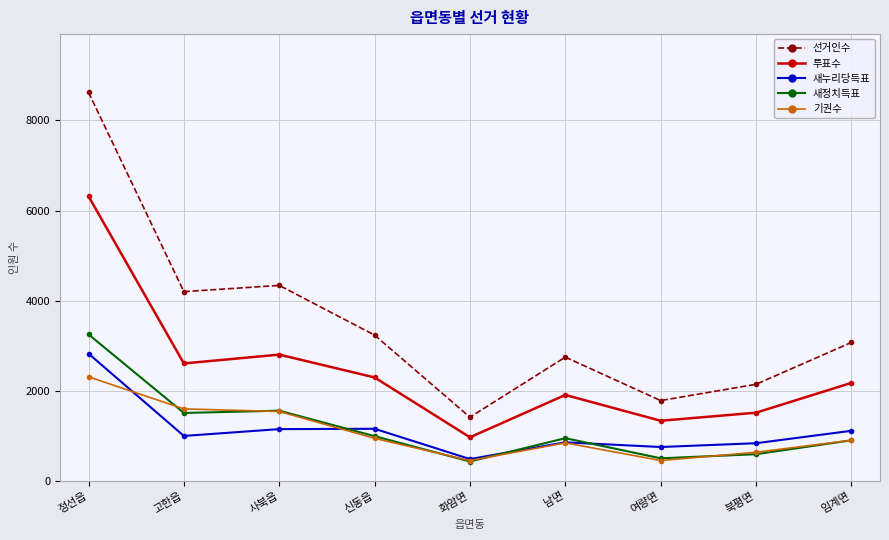

Rank the series by their maximum value, from highest to lowest.

선거인수, 투표수, 새정치득표, 새누리당득표, 기권수